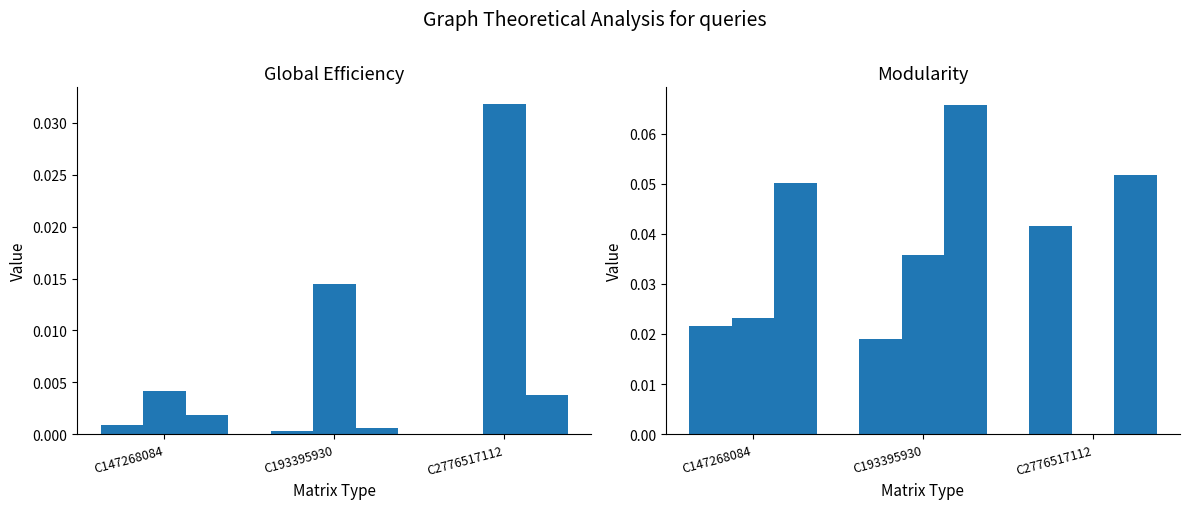

Is the value of col_17 at C193395930 greater than the value of col_14 at C147268084?

Yes